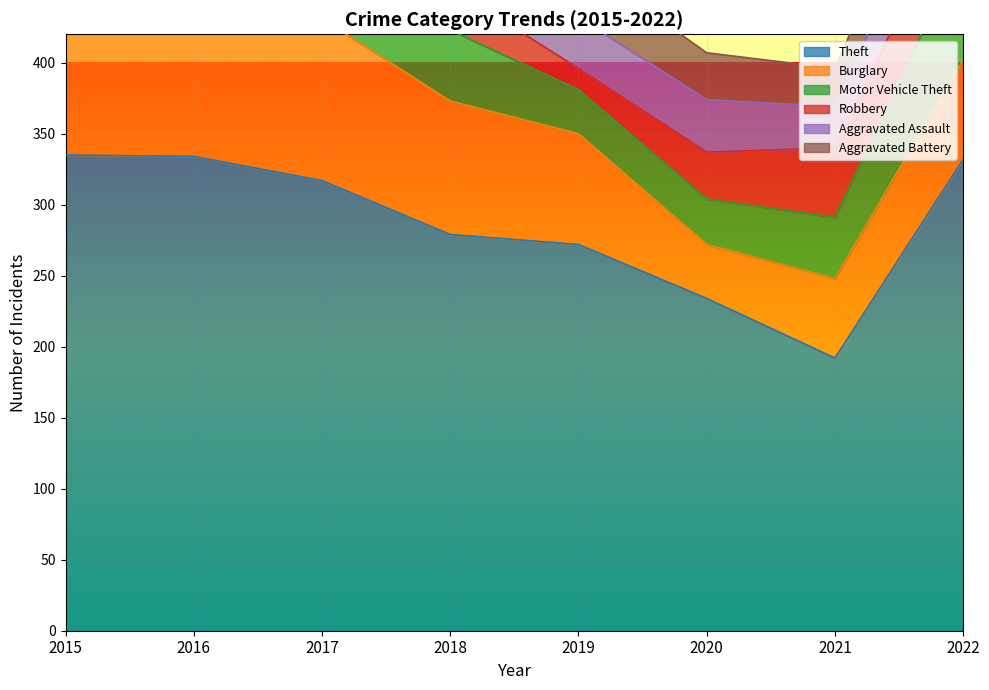

What are all the series names shown in the legend?

Theft, Burglary, Motor Vehicle Theft, Robbery, Aggravated Assault, Aggravated Battery